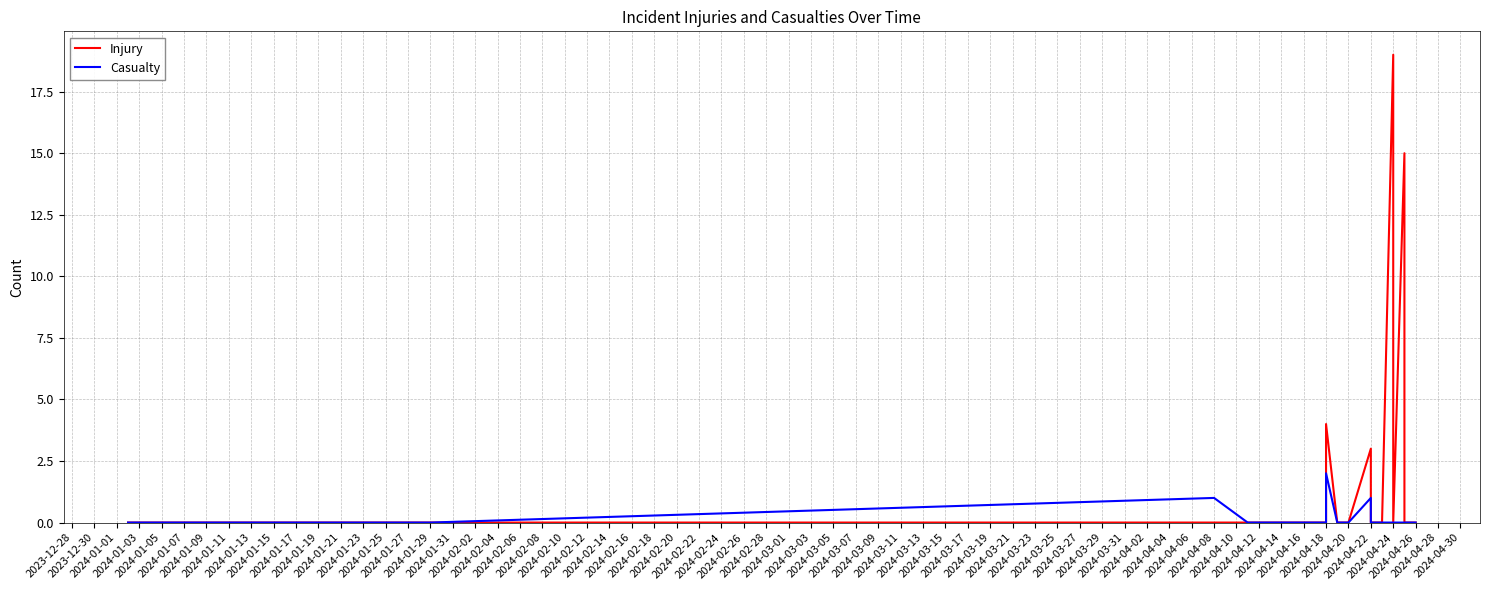

What are all the series names shown in the legend?

Injury, Casualty